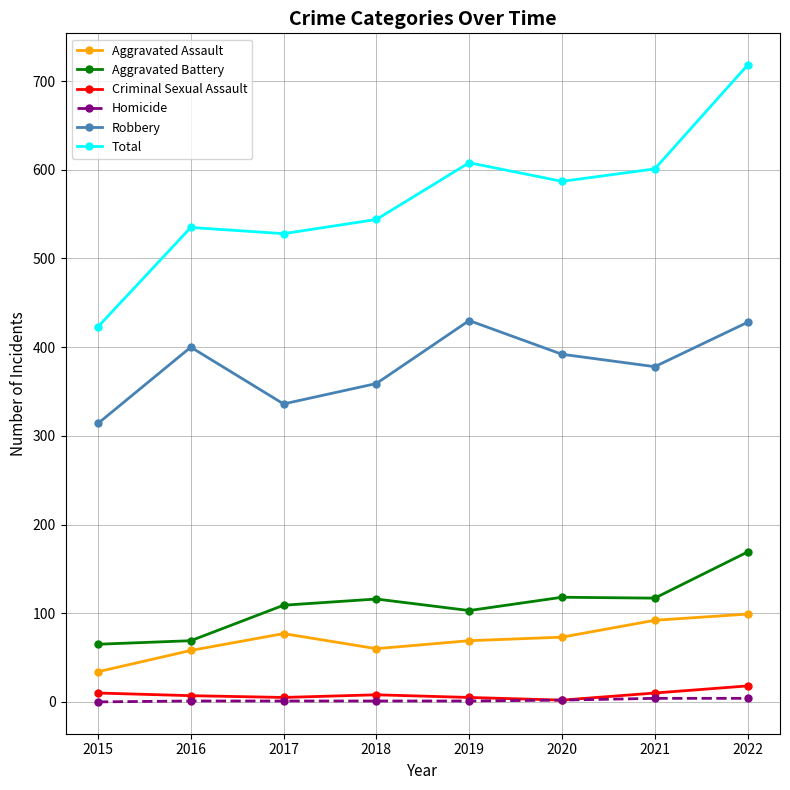

What is the value of the Robbery point at the 1st from the left?

314